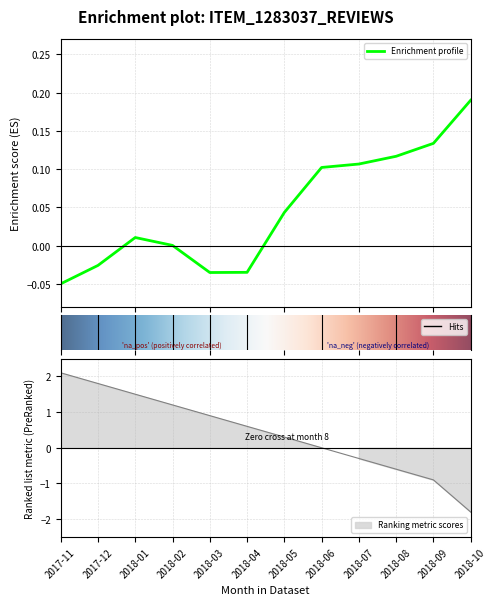

At which label does the data first exceed 0?

2017-11